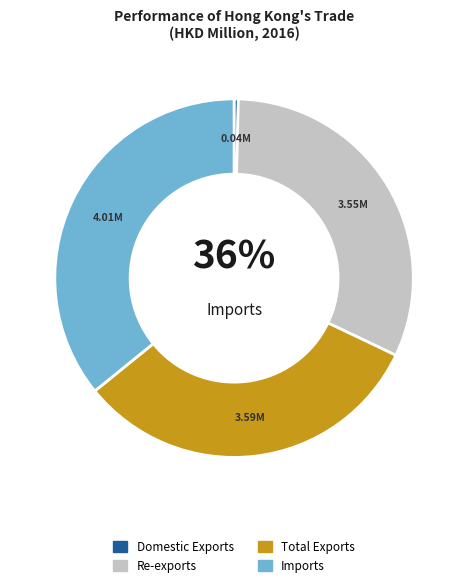

Rank the categories by value from highest to lowest.

Imports, Total Exports, Re-exports, Domestic Exports